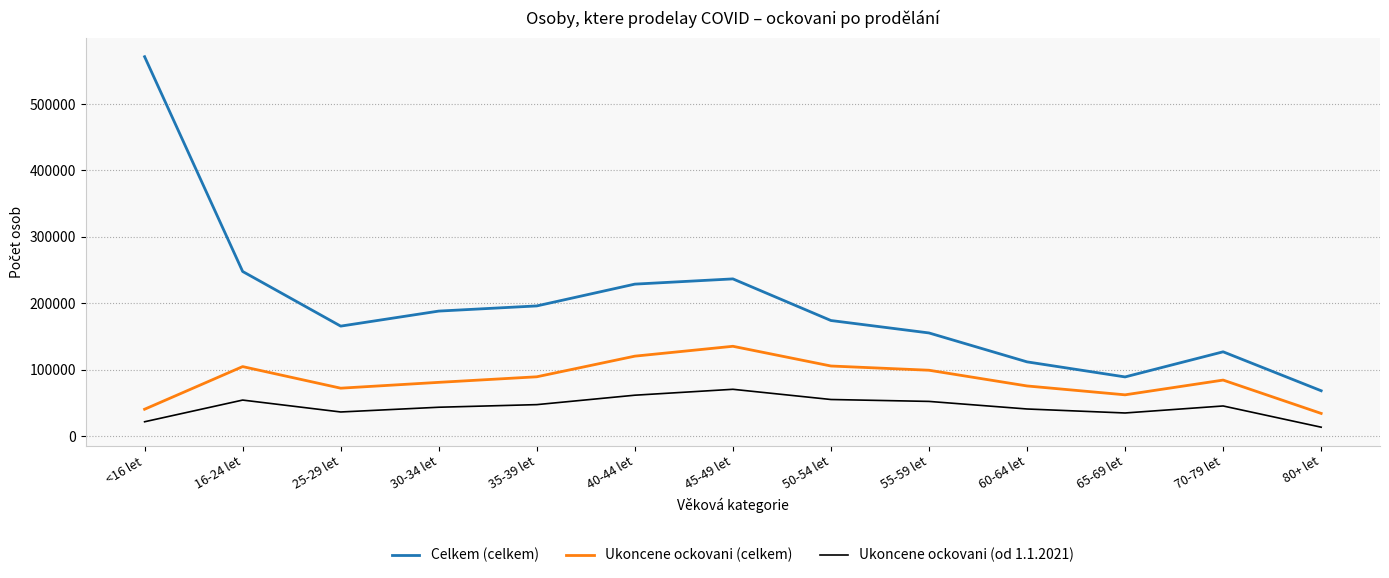

True or false: Ukoncene ockovani (celkem) and Celkem (celkem) cross at least once.

False